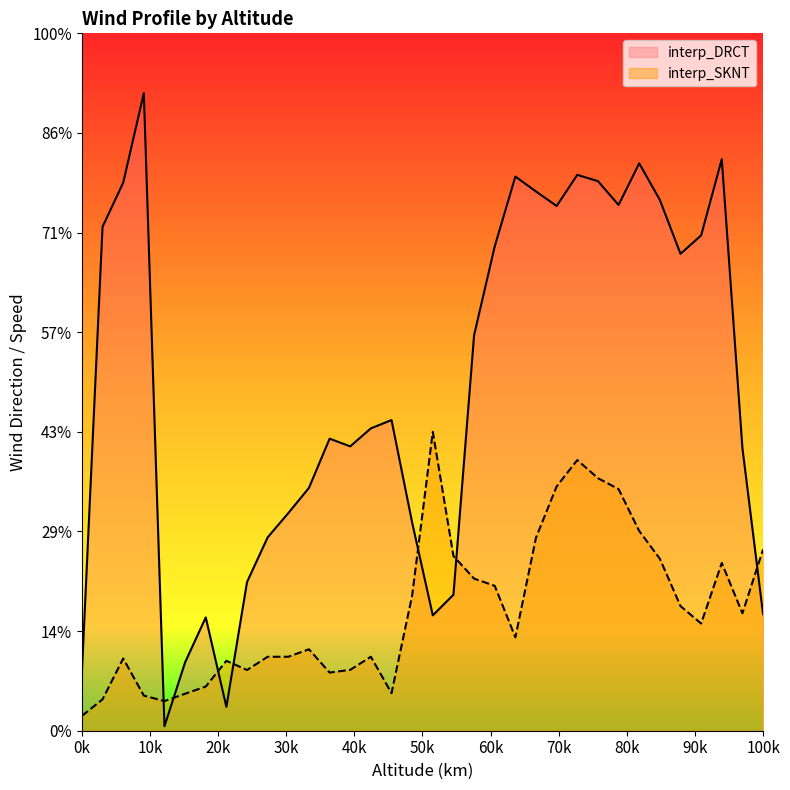

Rank the series by their average value, from highest to lowest.

interp_DRCT, interp_SKNT